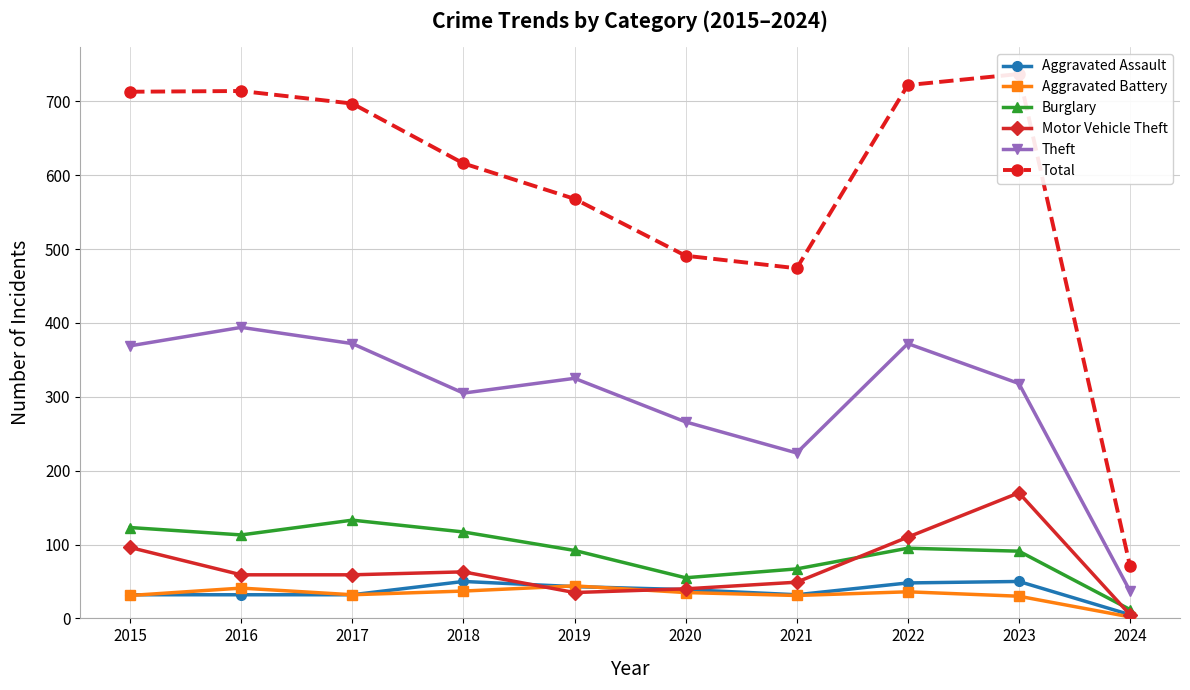

Where is the first local maximum for Theft?

2016